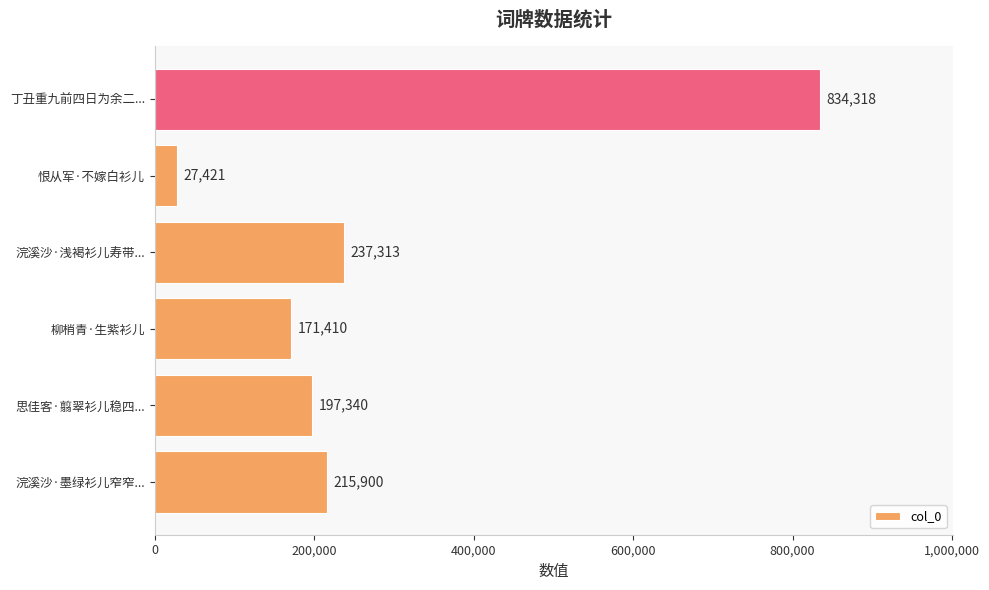

How many categories are shown in the chart?

6